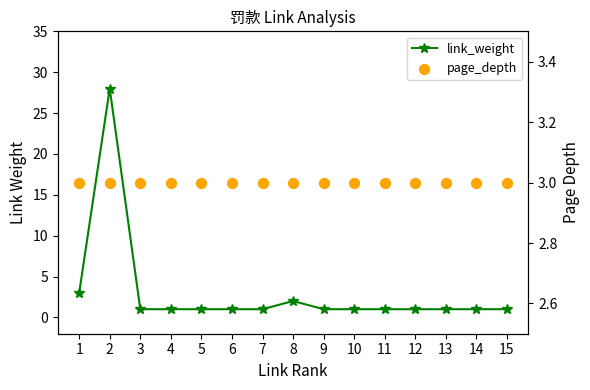

What is the total value across all series at 2?

31